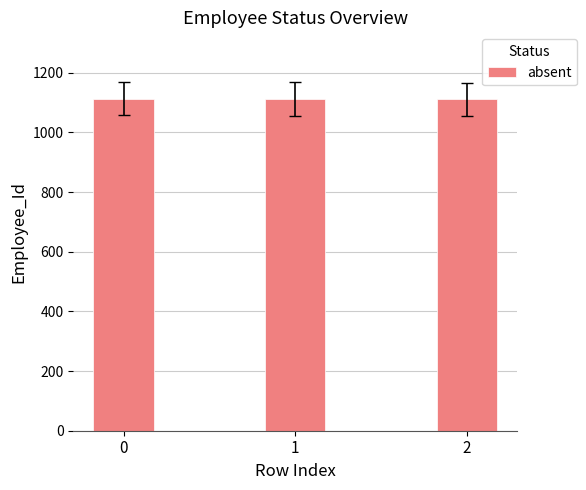

Does the chart contain any negative values?

No